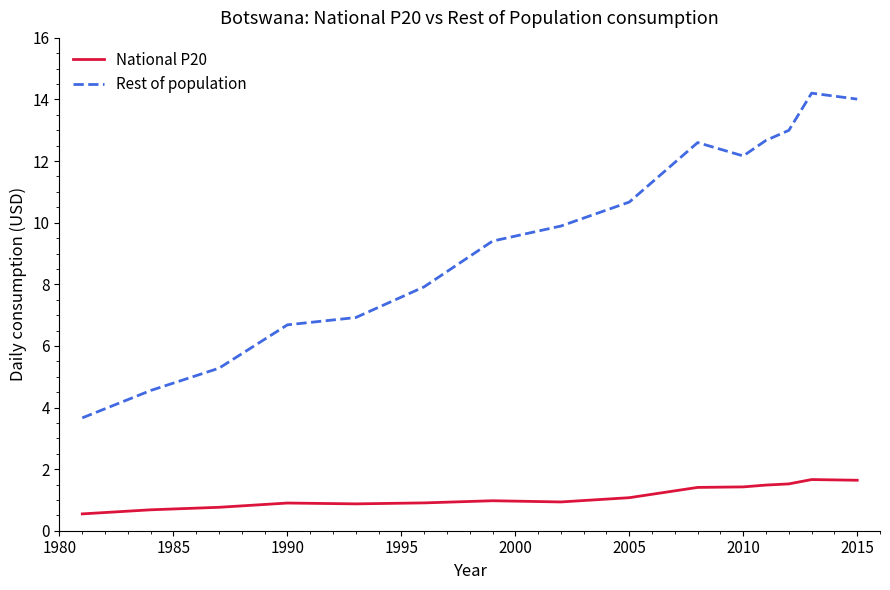

How many lines are shown in the chart?

2